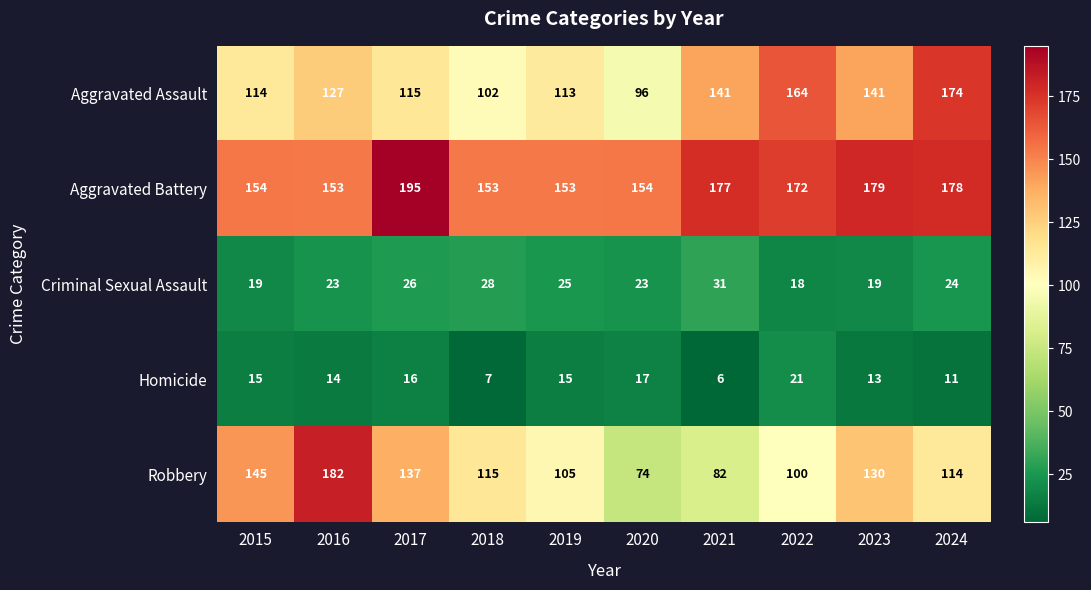

Which category has the lowest value across all series?

2021